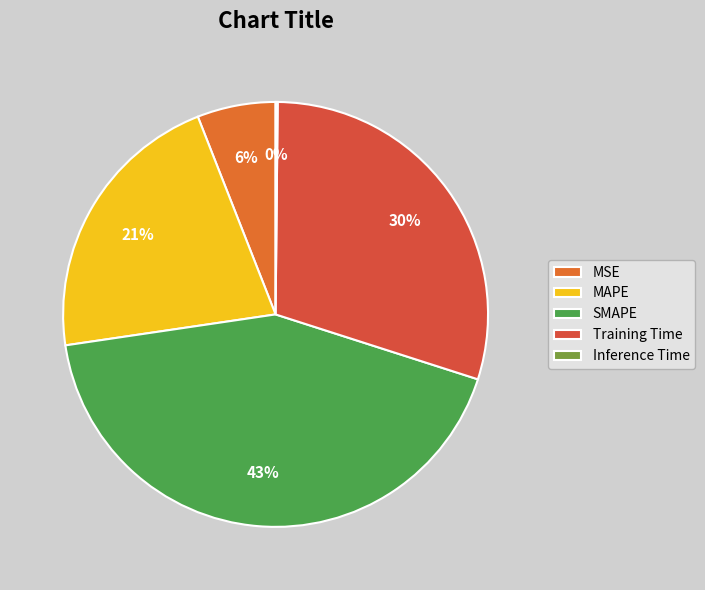

To the nearest percent, what is the difference between the largest and smallest slice percentages?

43%